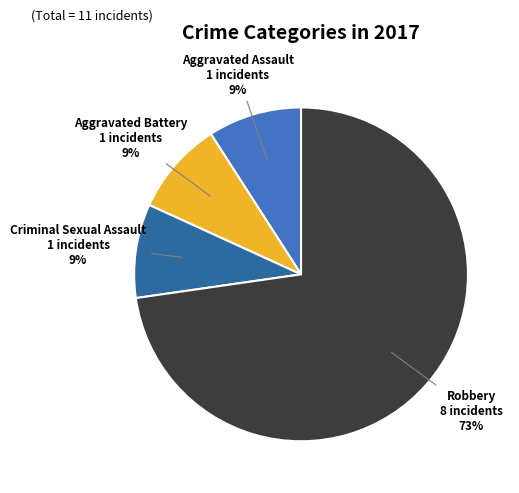

How many segments does this pie chart have?

4